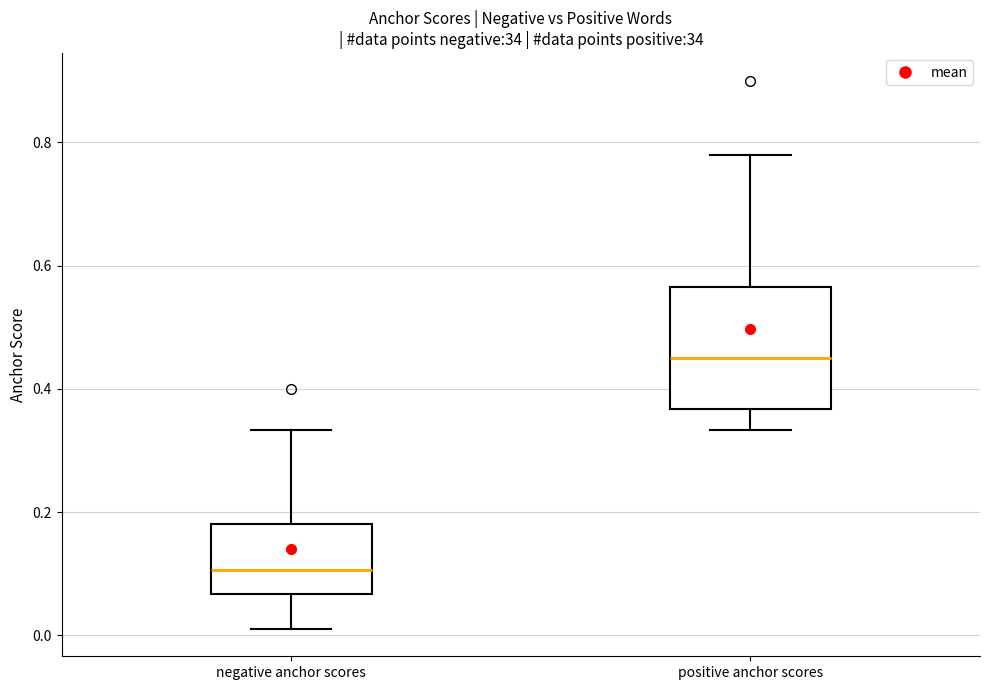

Reading left to right, read every box against the y-axis: the position of its median line, the range the box covers, and the ends of its whiskers. The values are not printed on the chart, so give them approximately, as read against the axis.

negative anchor scores: median 0.10, box 0.06 to 0.18, whiskers 0.02 to 0.34
positive anchor scores: median 0.44, box 0.36 to 0.56, whiskers 0.34 to 0.78